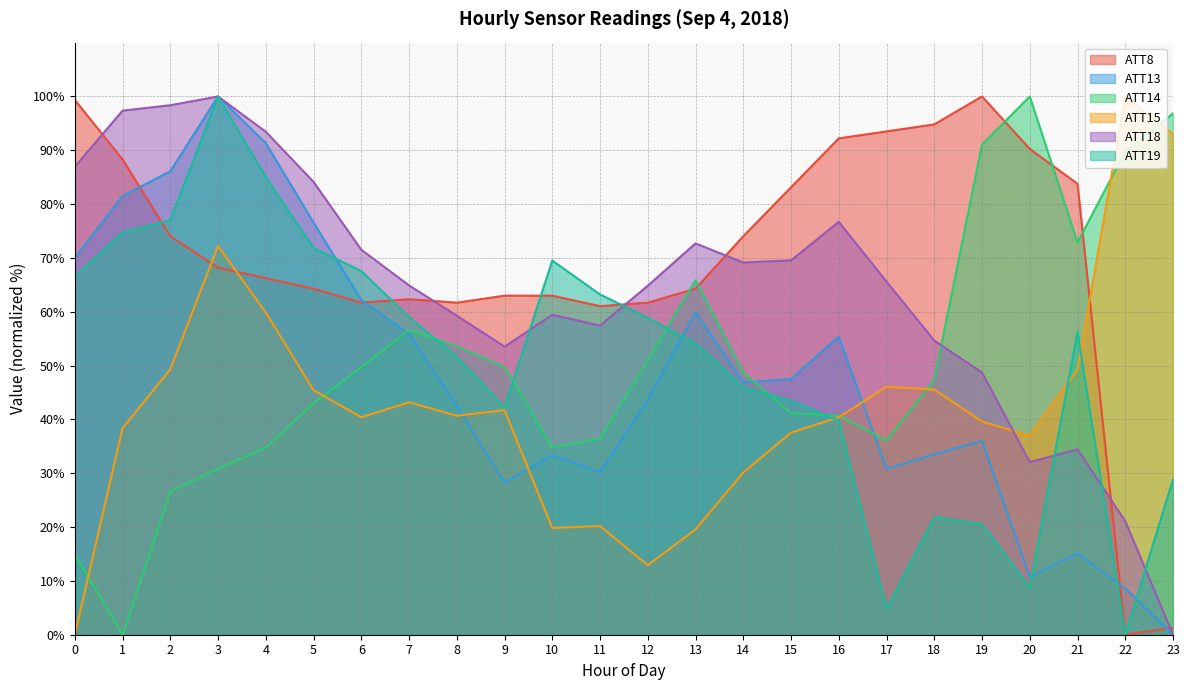

In ATT19, how many points are higher than both neighbors (excluding endpoints)?

4